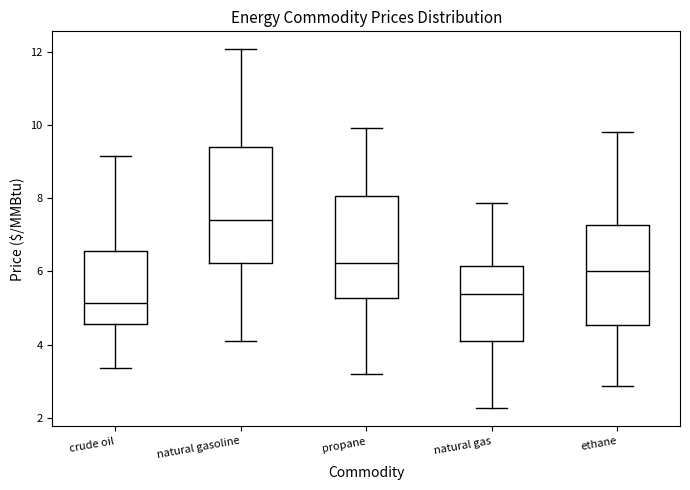

Comparing the boxes themselves (not the whiskers), which one is the tallest?

natural gasoline